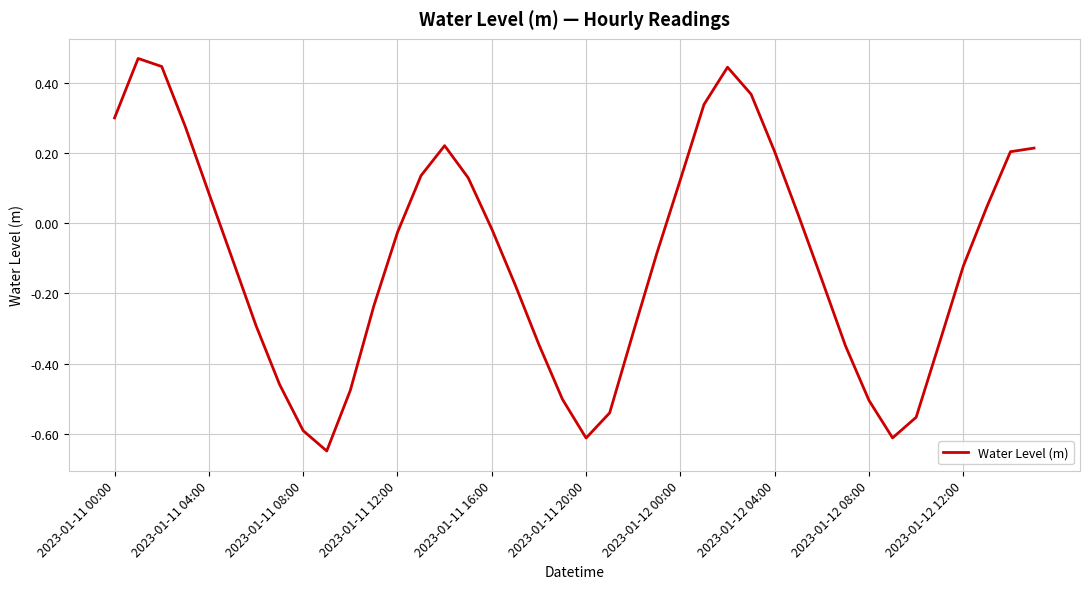

What is the difference between the maximum and minimum values?

1.1